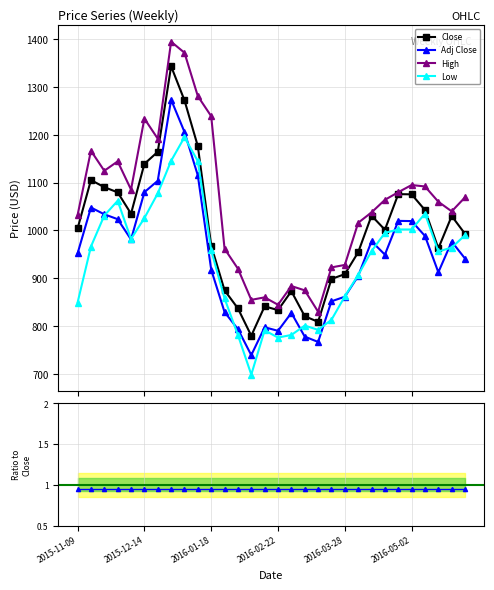

True or false: Adj Close / Close and Adj Close intersect in this chart.

False